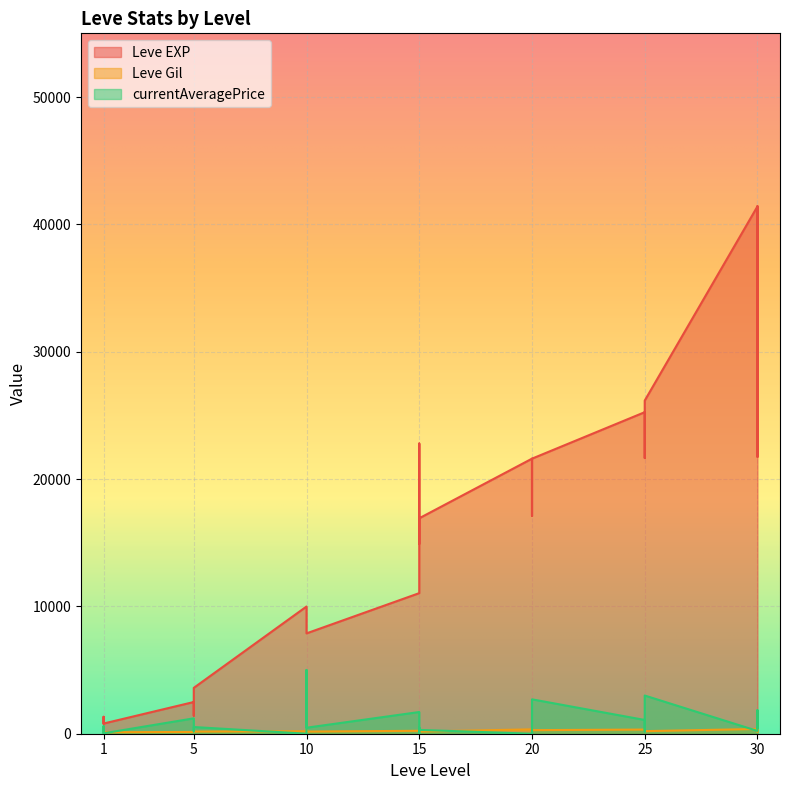

Does the chart display data point markers on the line(s)?

No